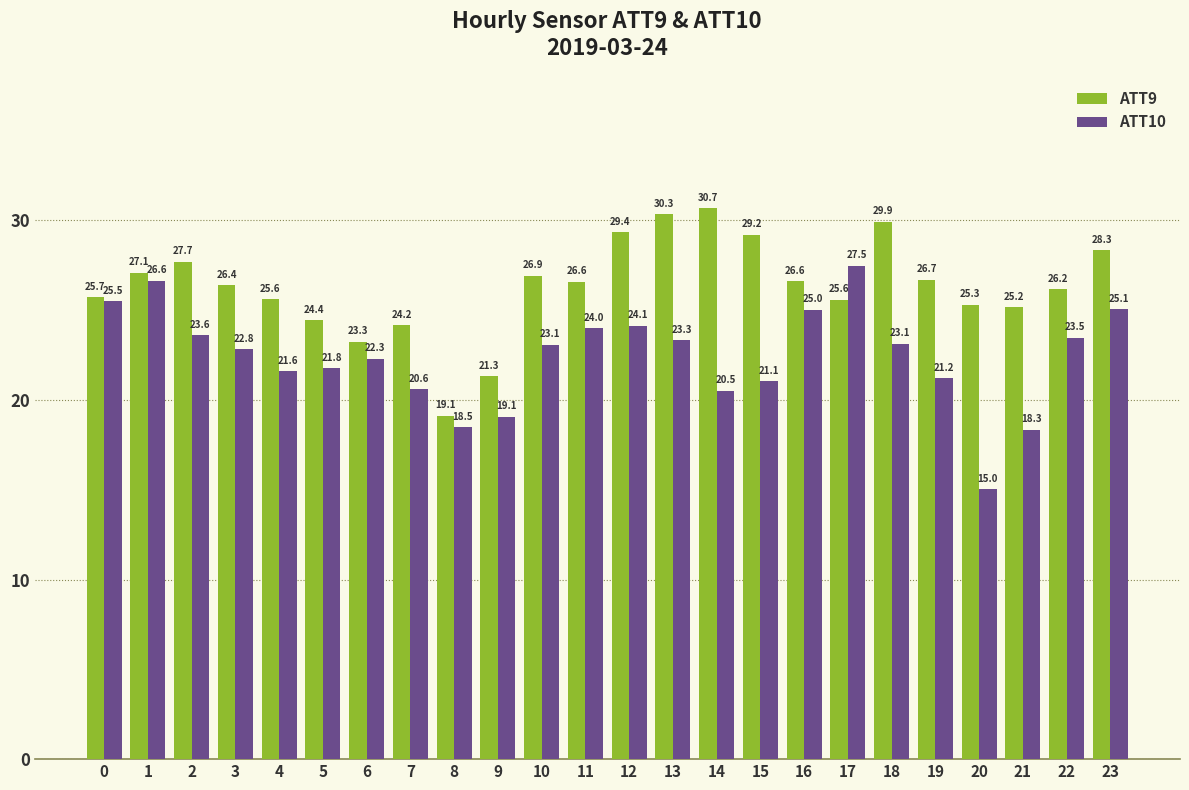

How many data points in ATT10 are above 23?

12